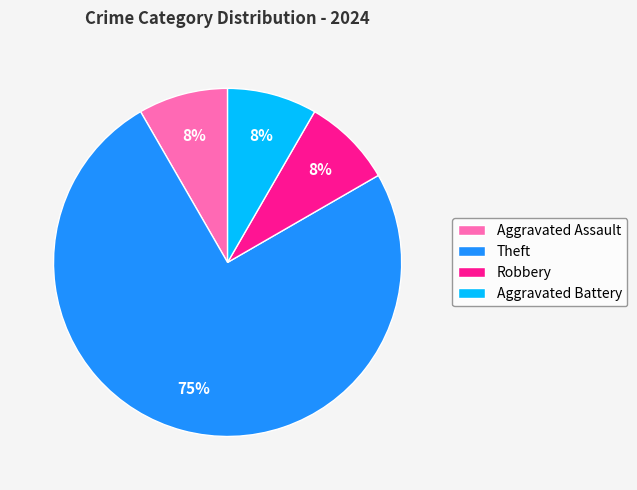

True or false: Aggravated Battery accounts for 16% of the total.

False